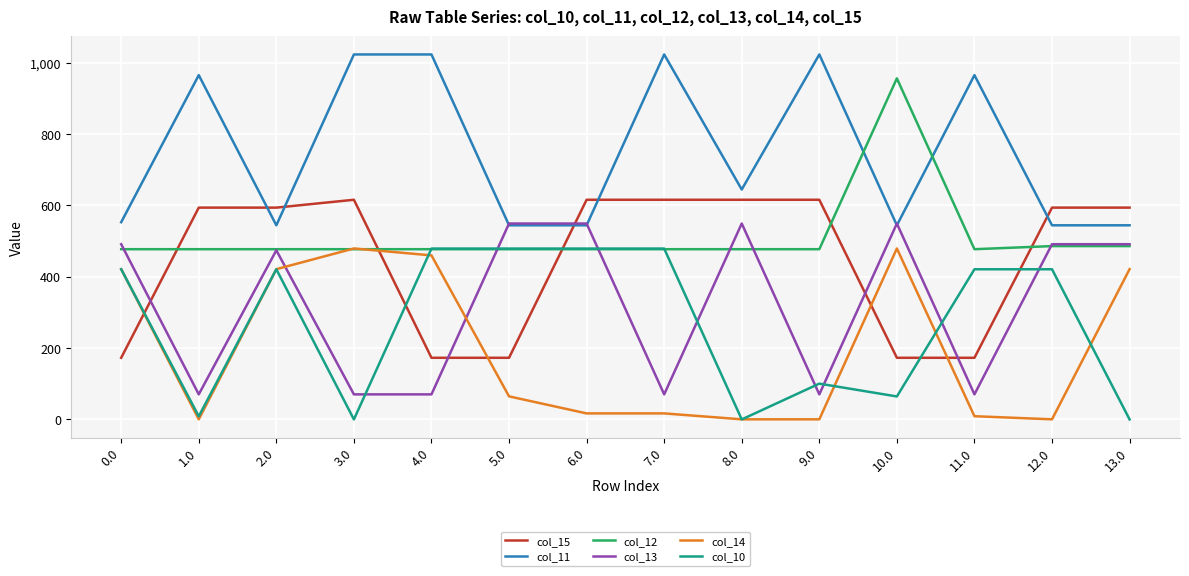

How many lines are shown in the chart?

6